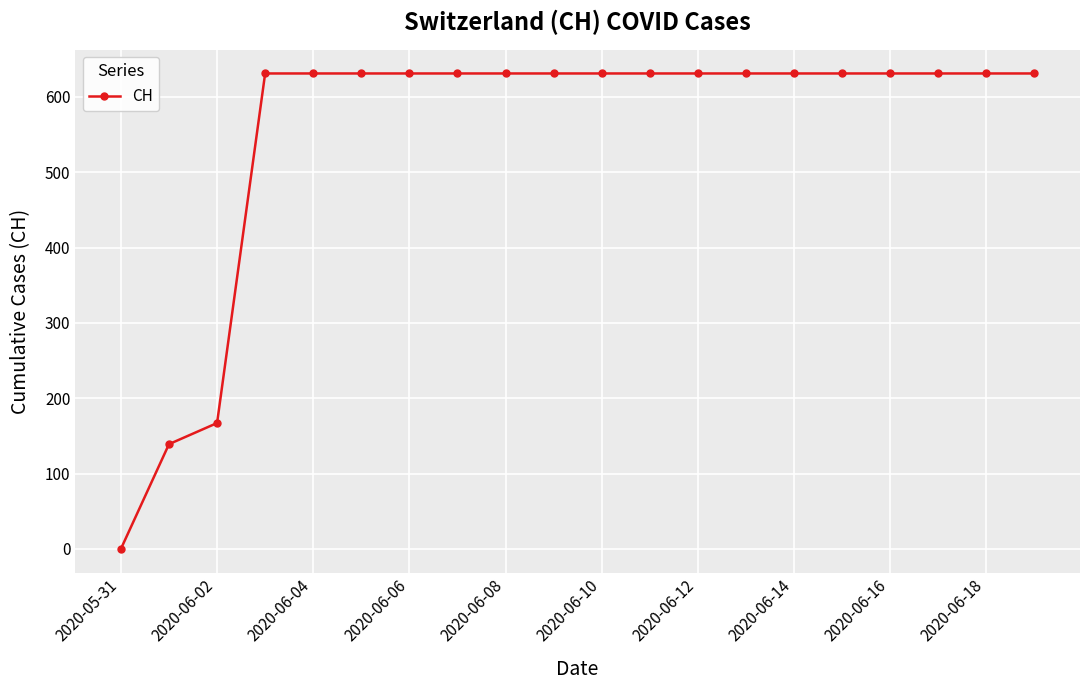

What is the sum of all values?

11033